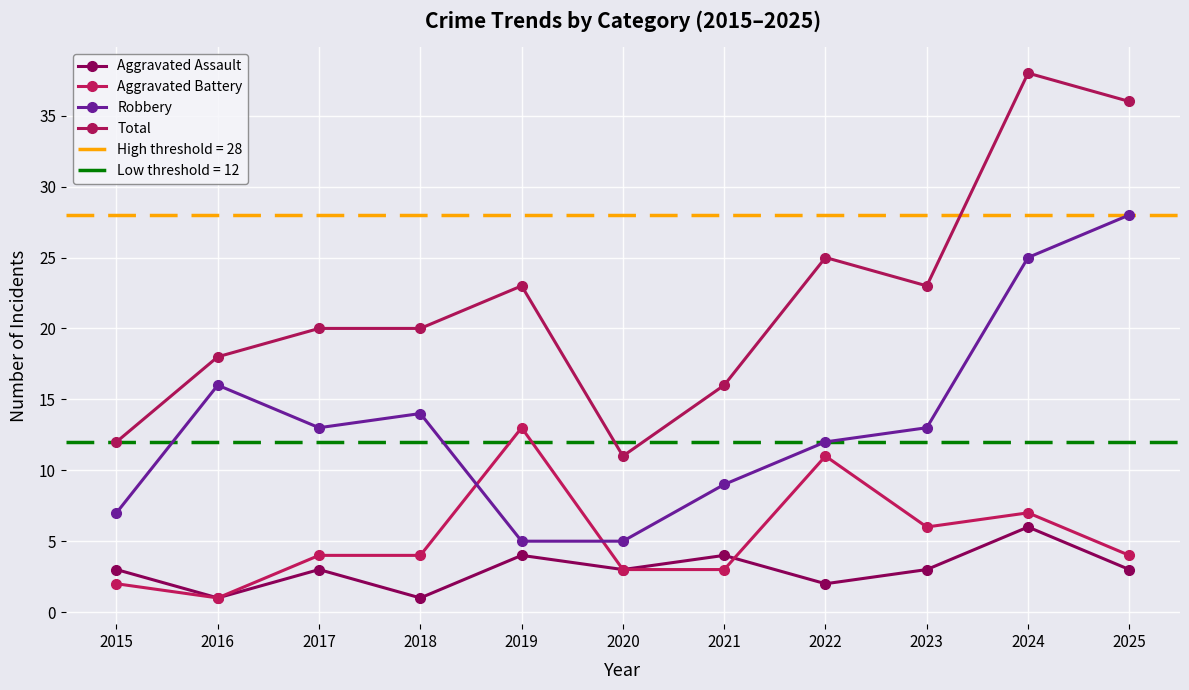

At which label does Total reach its minimum?

2020